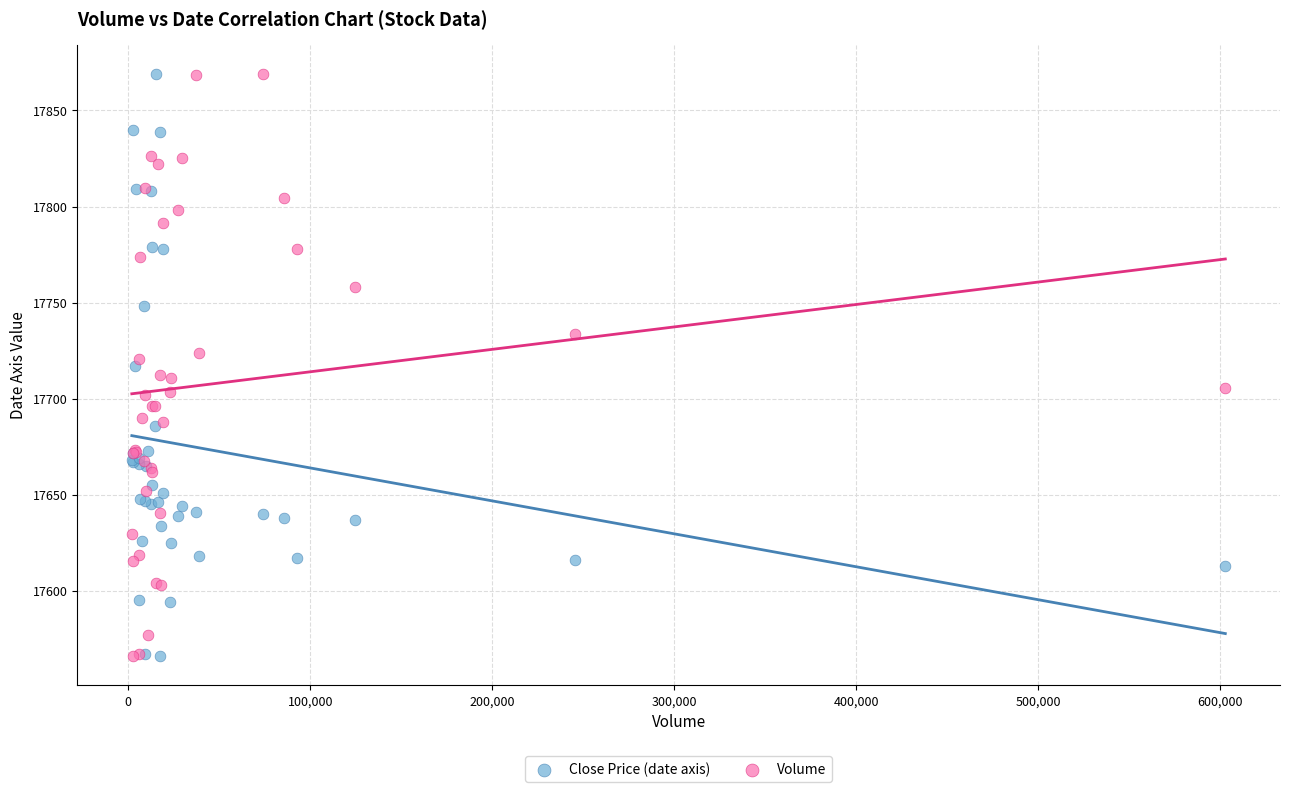

What are all the series names shown in the legend?

Close Price (date axis), Volume